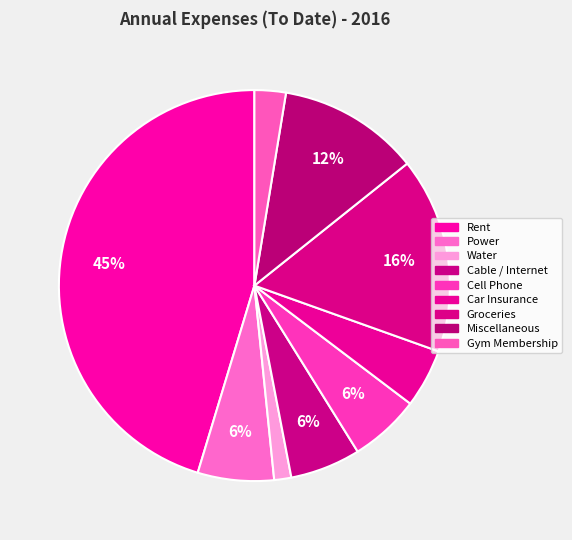

What percentage do Groceries and Car Insurance together represent?

21.0%